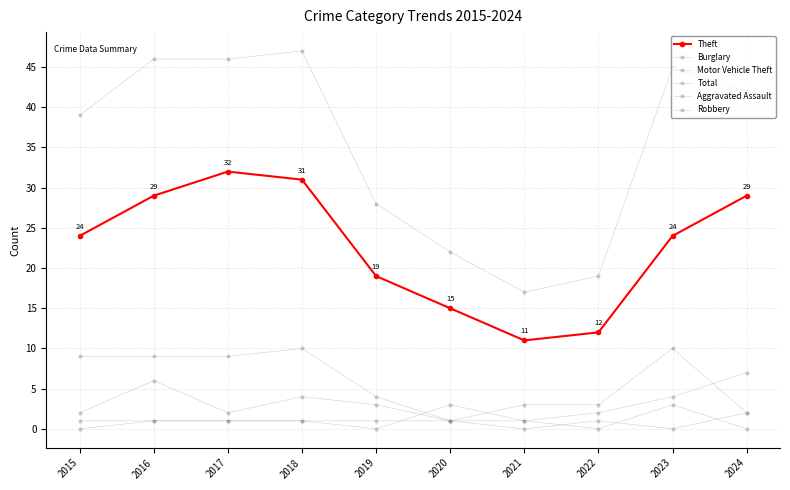

True or false: Burglary has a value of 5 at 2021.

False